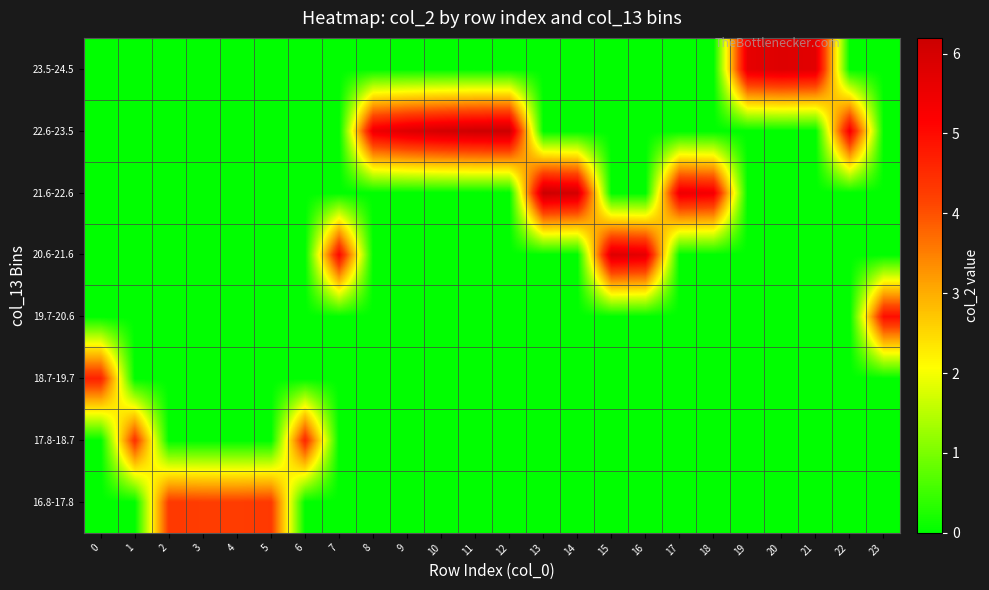

Between 13 and 17, which series saw the biggest shift?

21.6-22.6